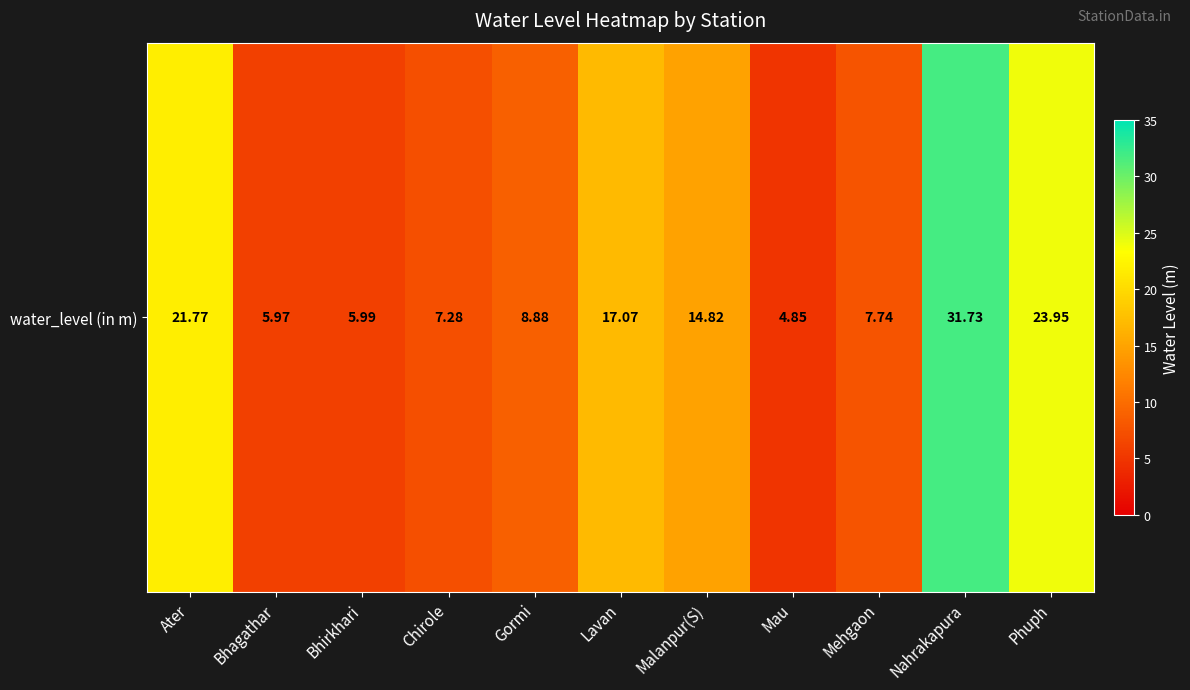

Which has a higher value, Mehgaon or Phuph?

Phuph